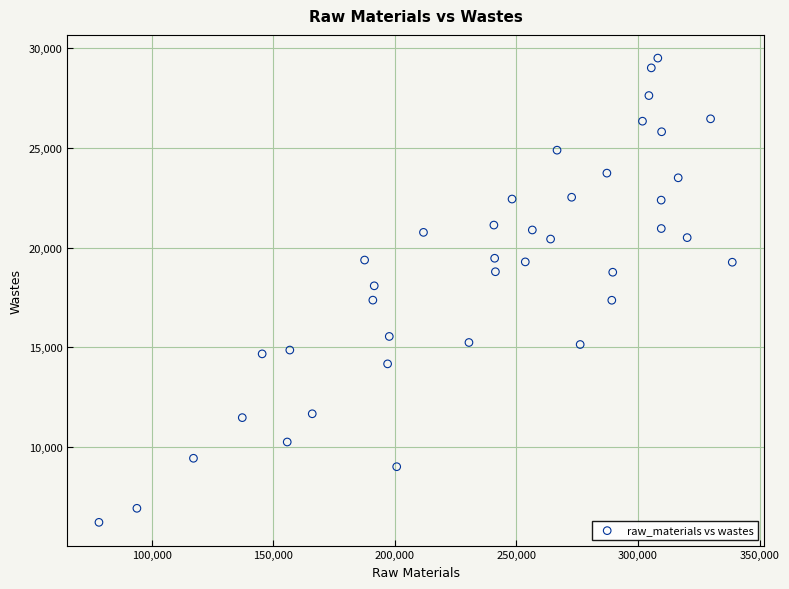

What is the range of Y values (max minus min)?

23310.4